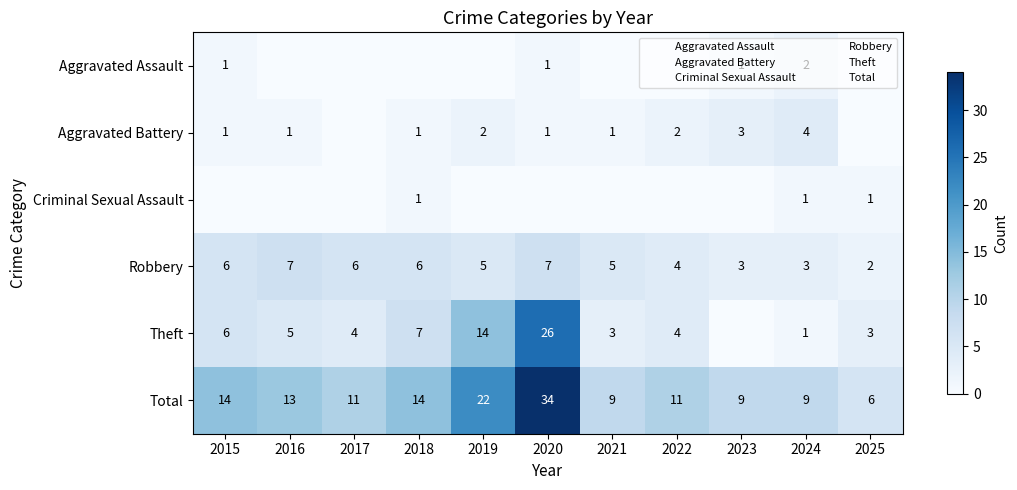

What is the difference between the highest and lowest values at 2023?

9